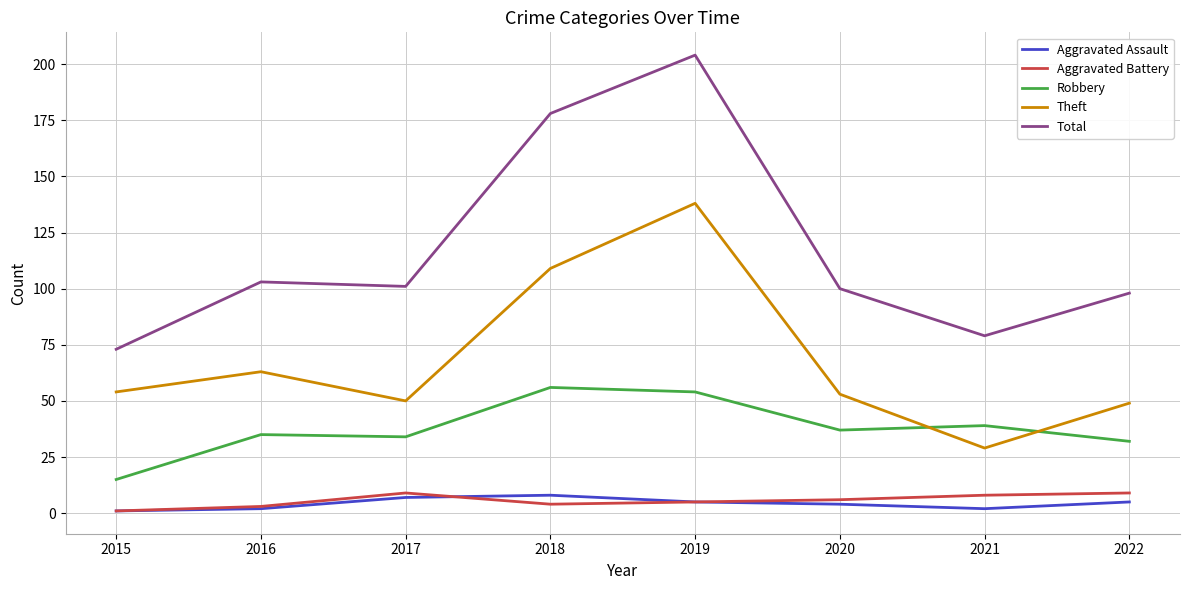

What is the average value of the Aggravated Assault series?

4